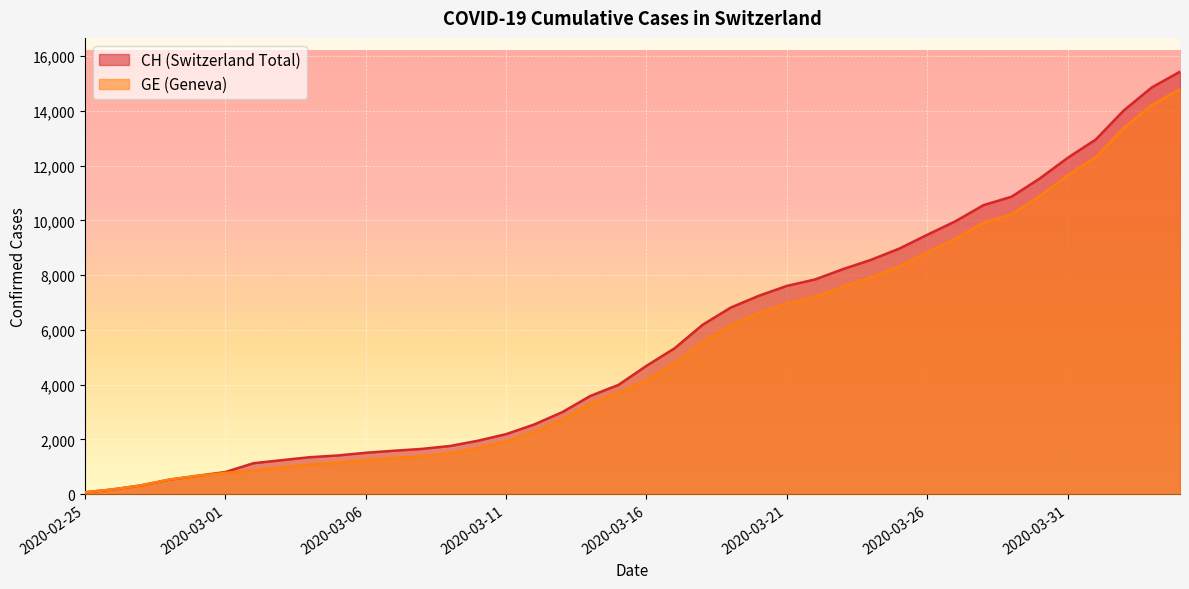

True or false: GE and CH cross at least once.

False